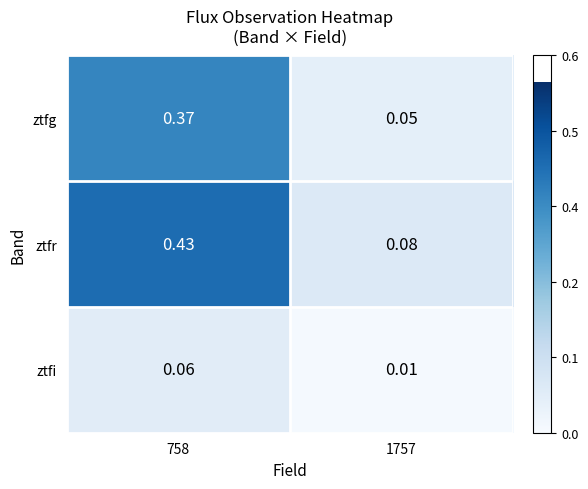

Rank the series by their average value, from highest to lowest.

ztfr, ztfg, ztfi